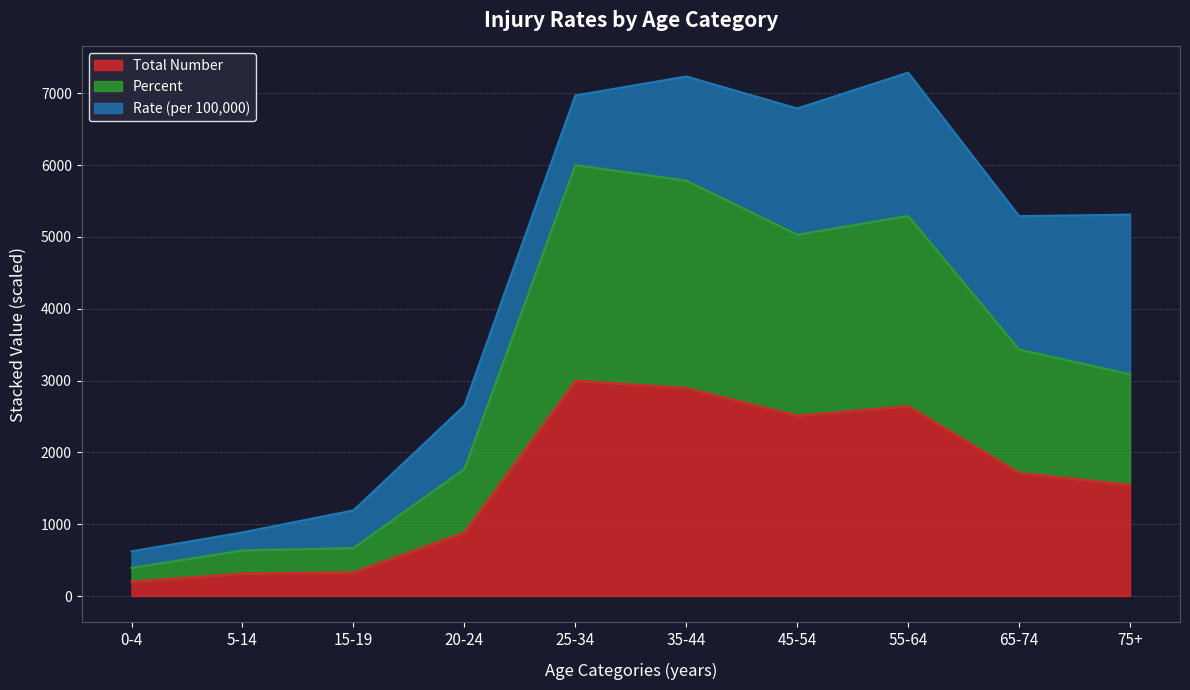

What are all the series names shown in the legend?

Total Number, Percent, Rate (per 100,000)